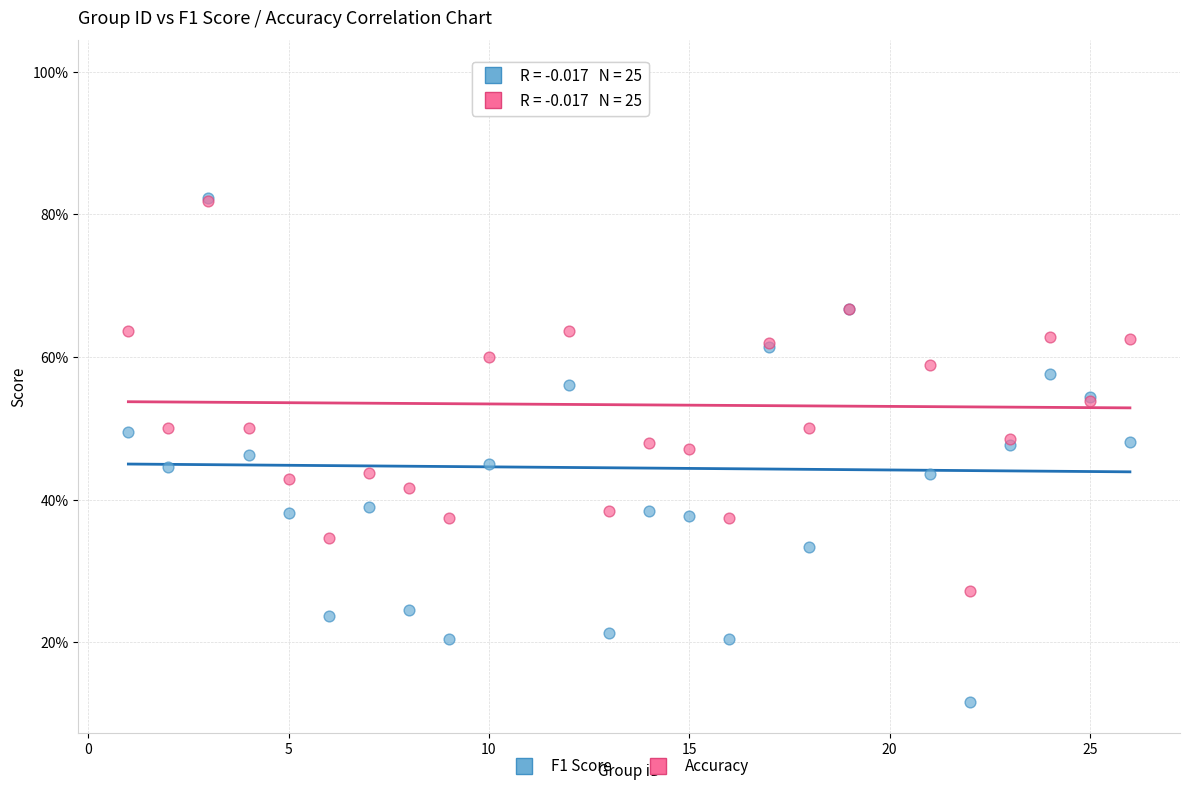

What are all the series names shown in the legend?

F1 Score, Accuracy